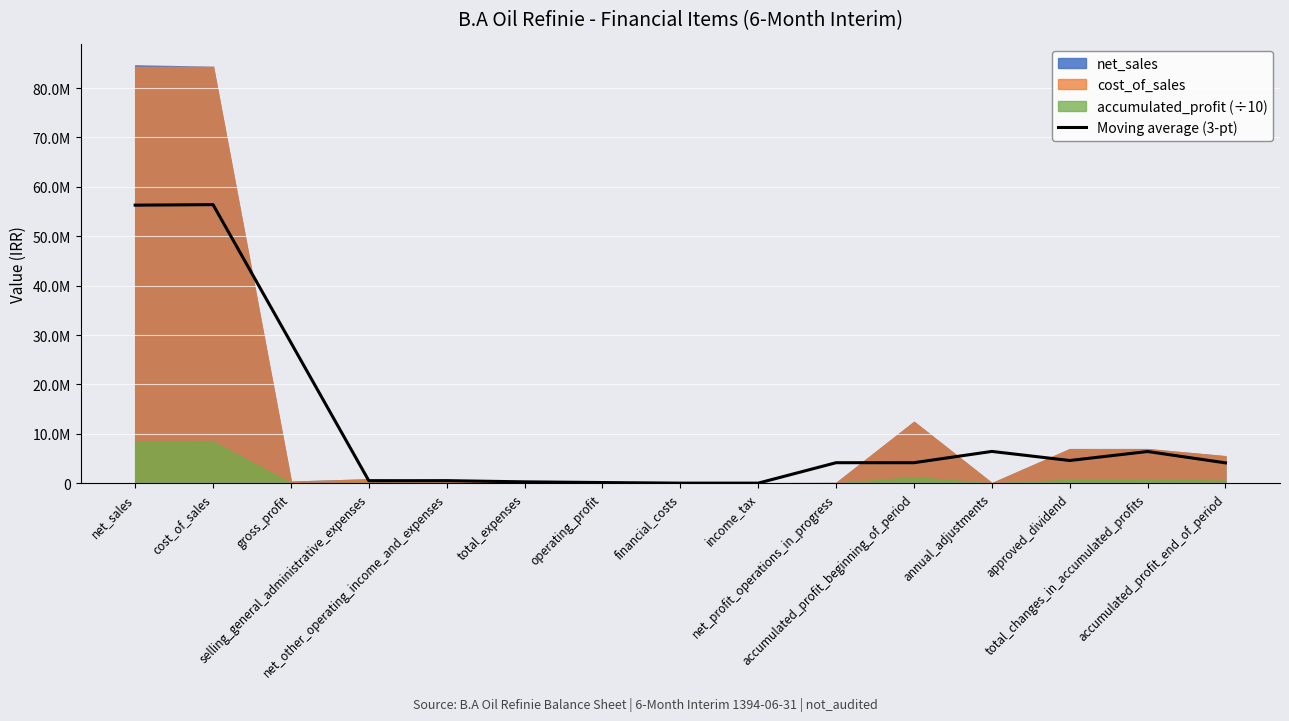

True or false: the data shows 745492.5 at selling_general_administrative_expenses.

False